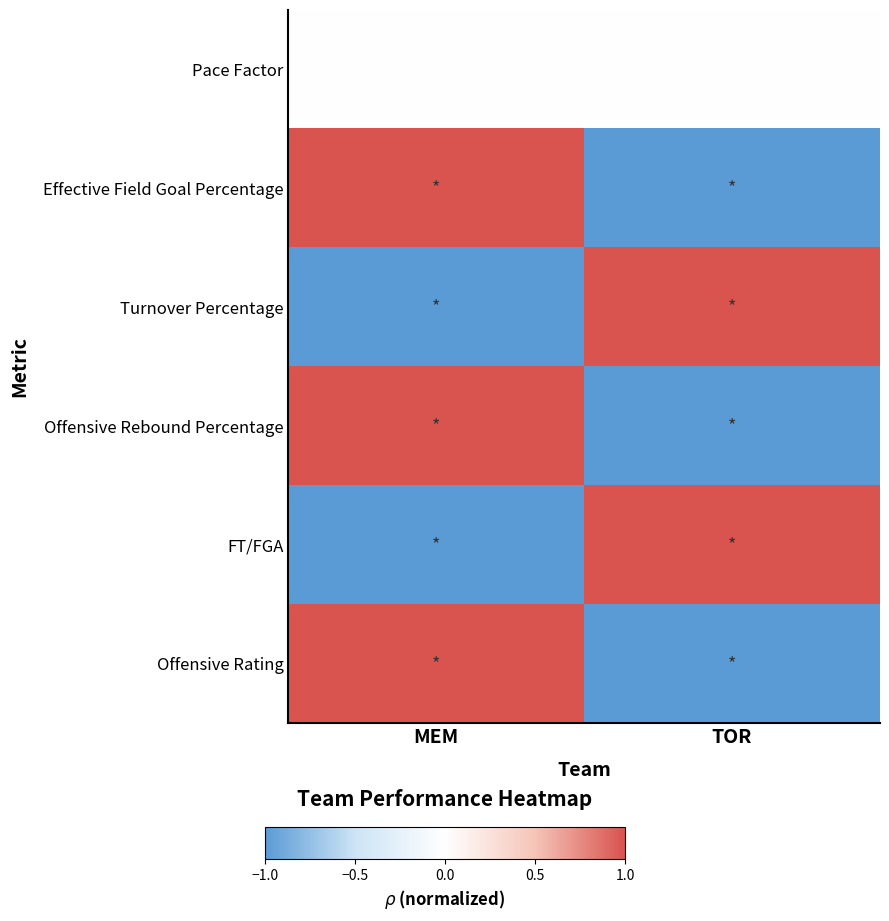

Between MEM and TOR, which is larger?

MEM